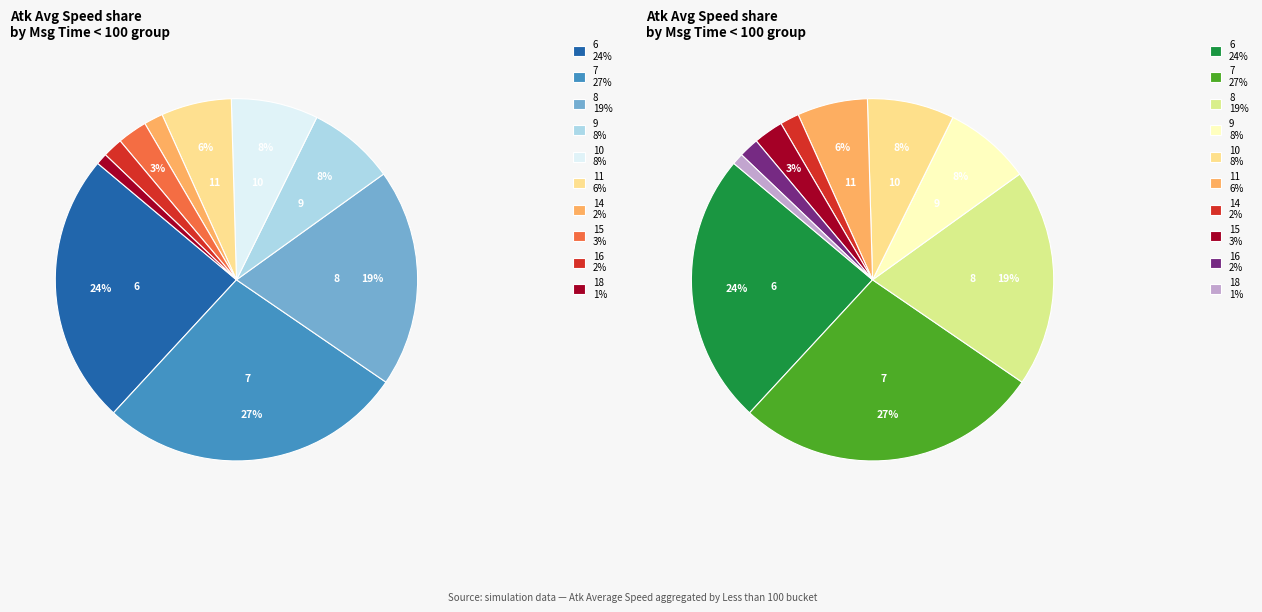

The 11 slice represents 1% of the pie. True or false?

False